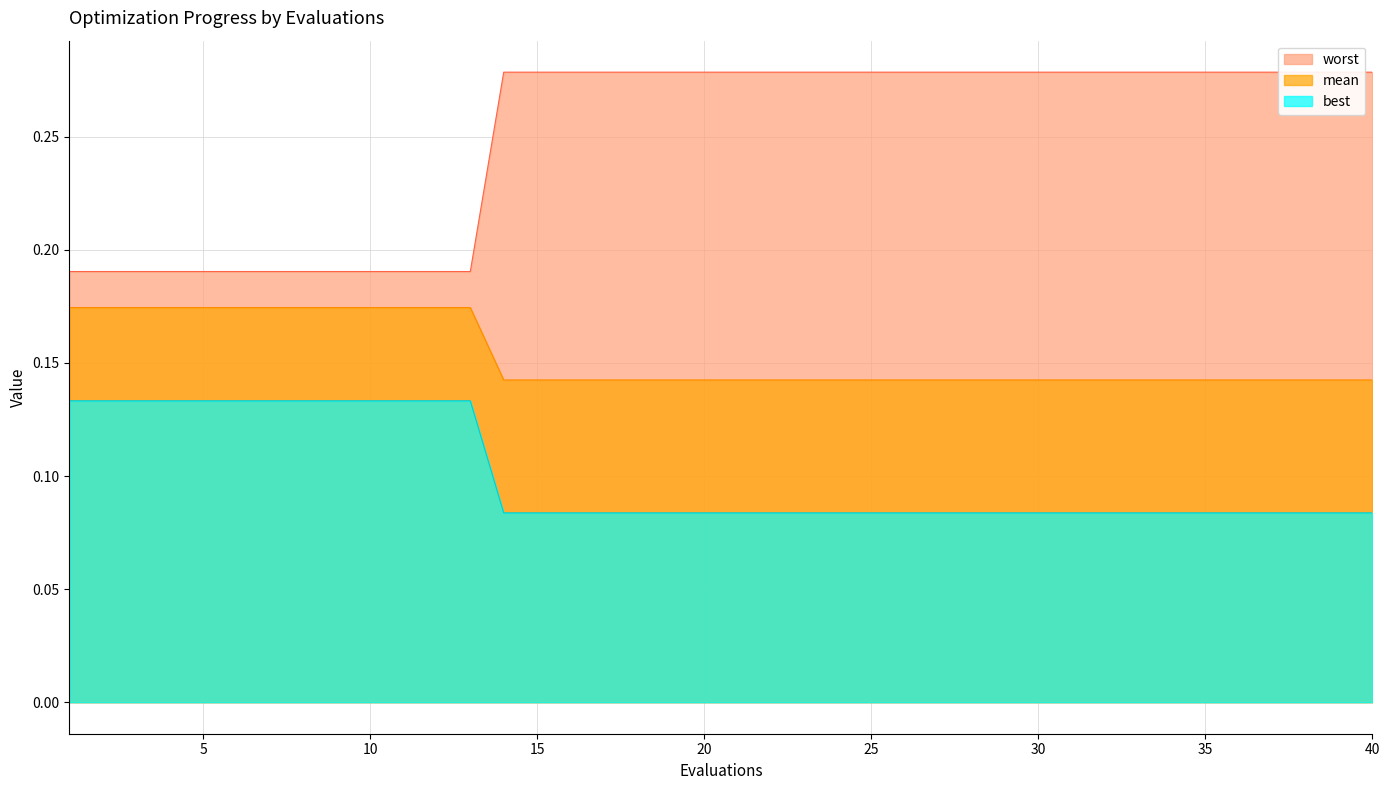

True or false: best and mean intersect in this chart.

False